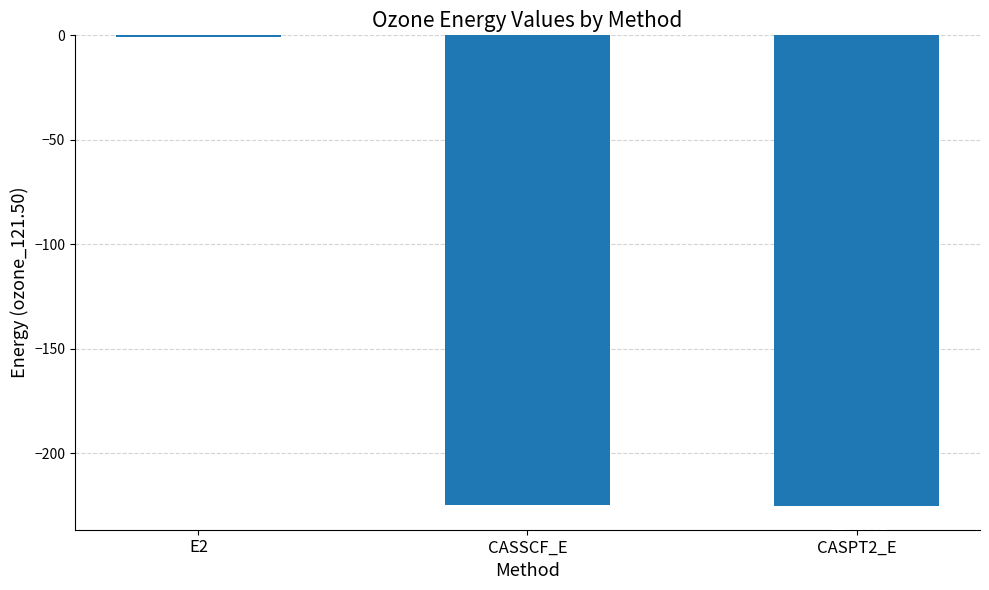

Which has a higher value, E2 or CASPT2_E?

E2